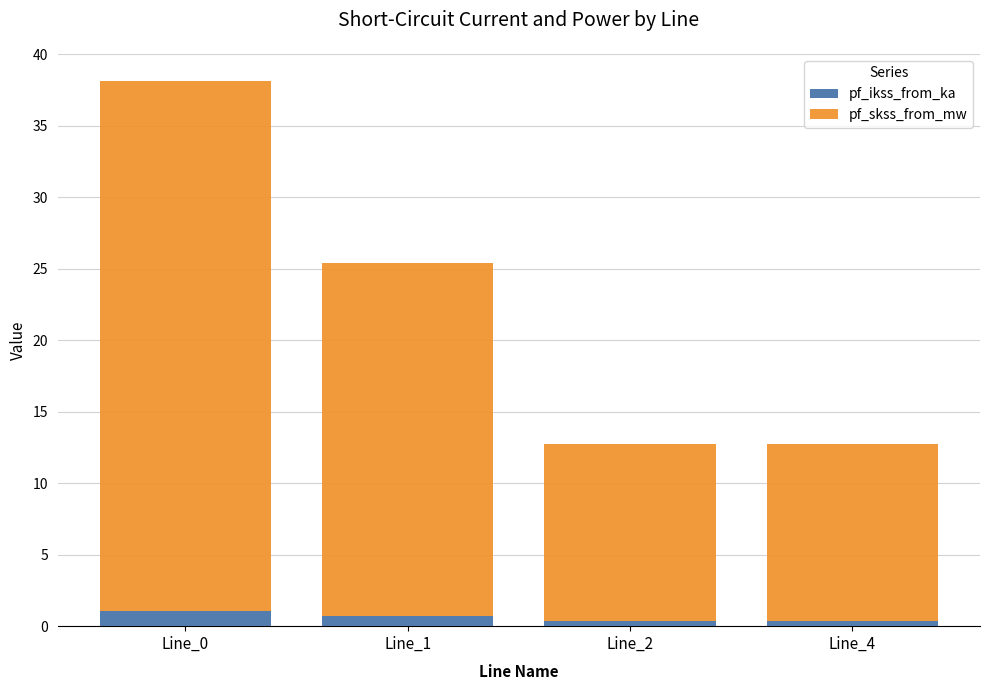

At which category is the sum across all series the highest?

Line_0